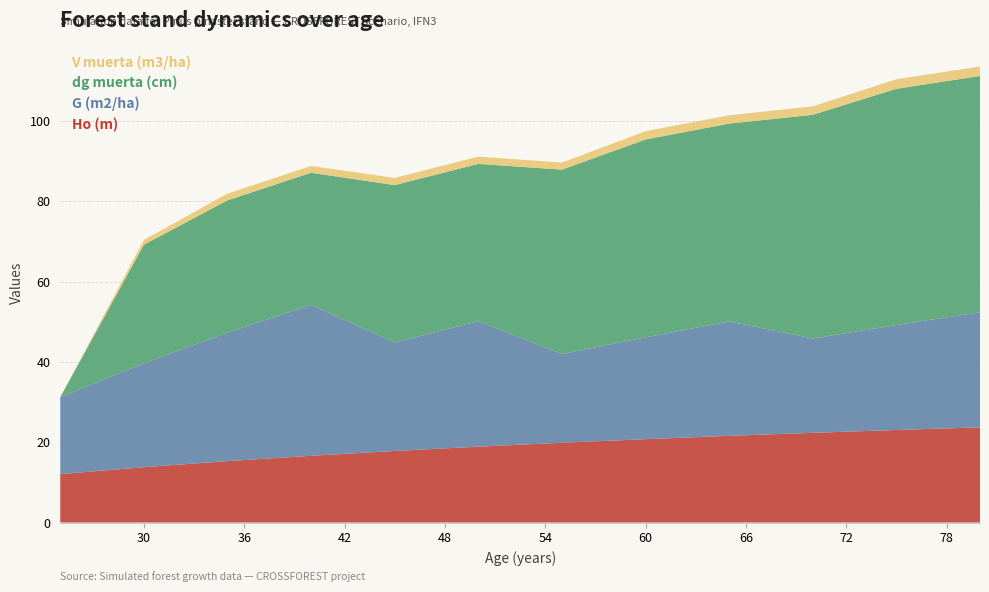

Reading left to right, what are all the values shown in this chart?

Ho (m): 12.1	13.8	15.3	16.6	17.8	18.9	19.9	20.8	21.6	22.4	23.1	23.7
G (m2/ha): 19.2	25.9	32.0	37.6	27.0	31.2	22.1	25.4	28.5	23.5	26.1	28.7
dg muerta (cm): 0.0	29.6	32.9	32.9	39.2	39.2	45.9	49.3	49.3	55.7	58.9	58.9
V muerta (m3/ha): 0.0	1.2	1.7	1.7	1.8	1.8	1.8	2.1	2.1	2.1	2.4	2.4